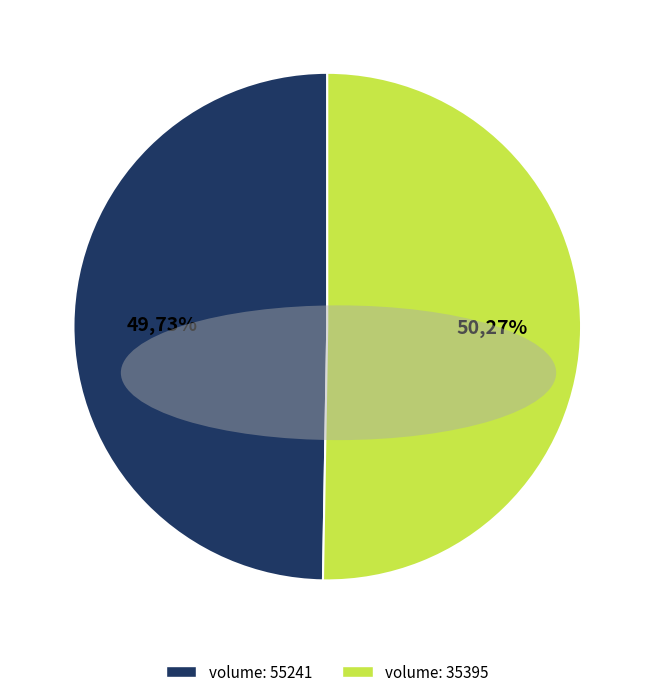

To the nearest percent, what is the difference between the largest and smallest slice percentages?

1%